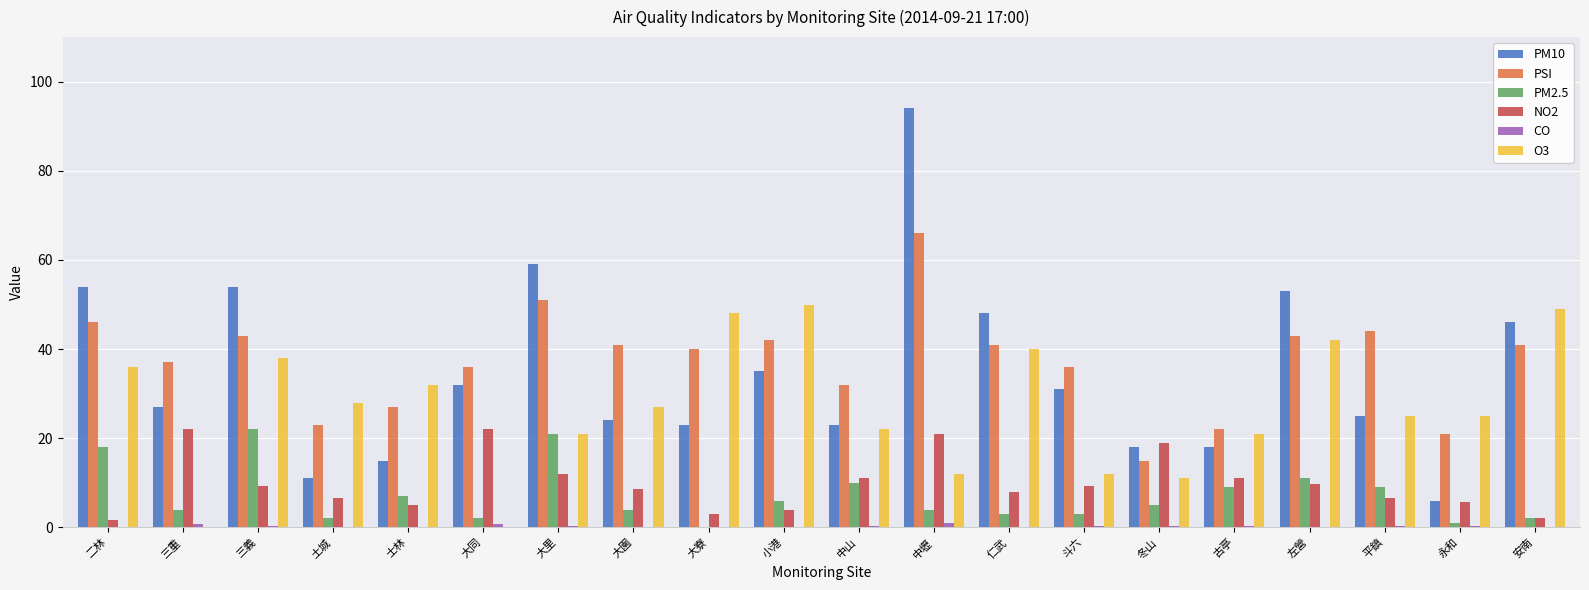

Is the value of O3 at 三重 greater than the value of PM2.5 at 仁武?

No